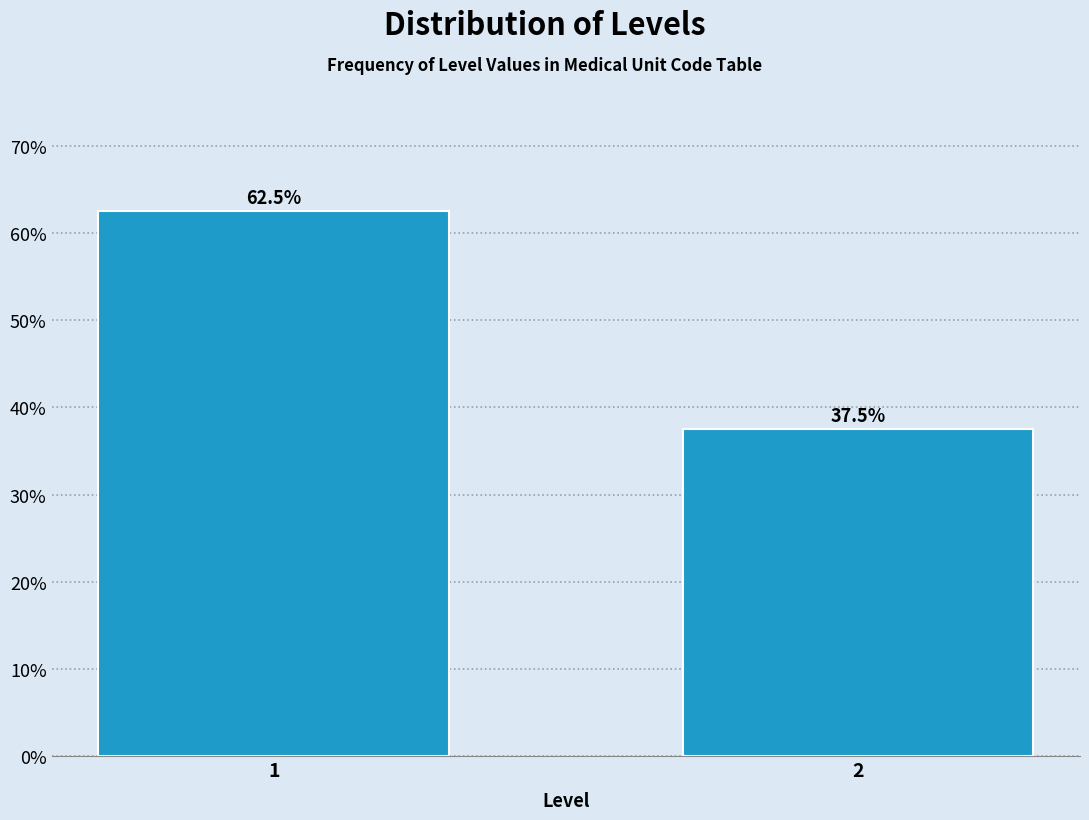

Reading left to right, what are all the values shown in this chart?

1=62.5	2=37.5